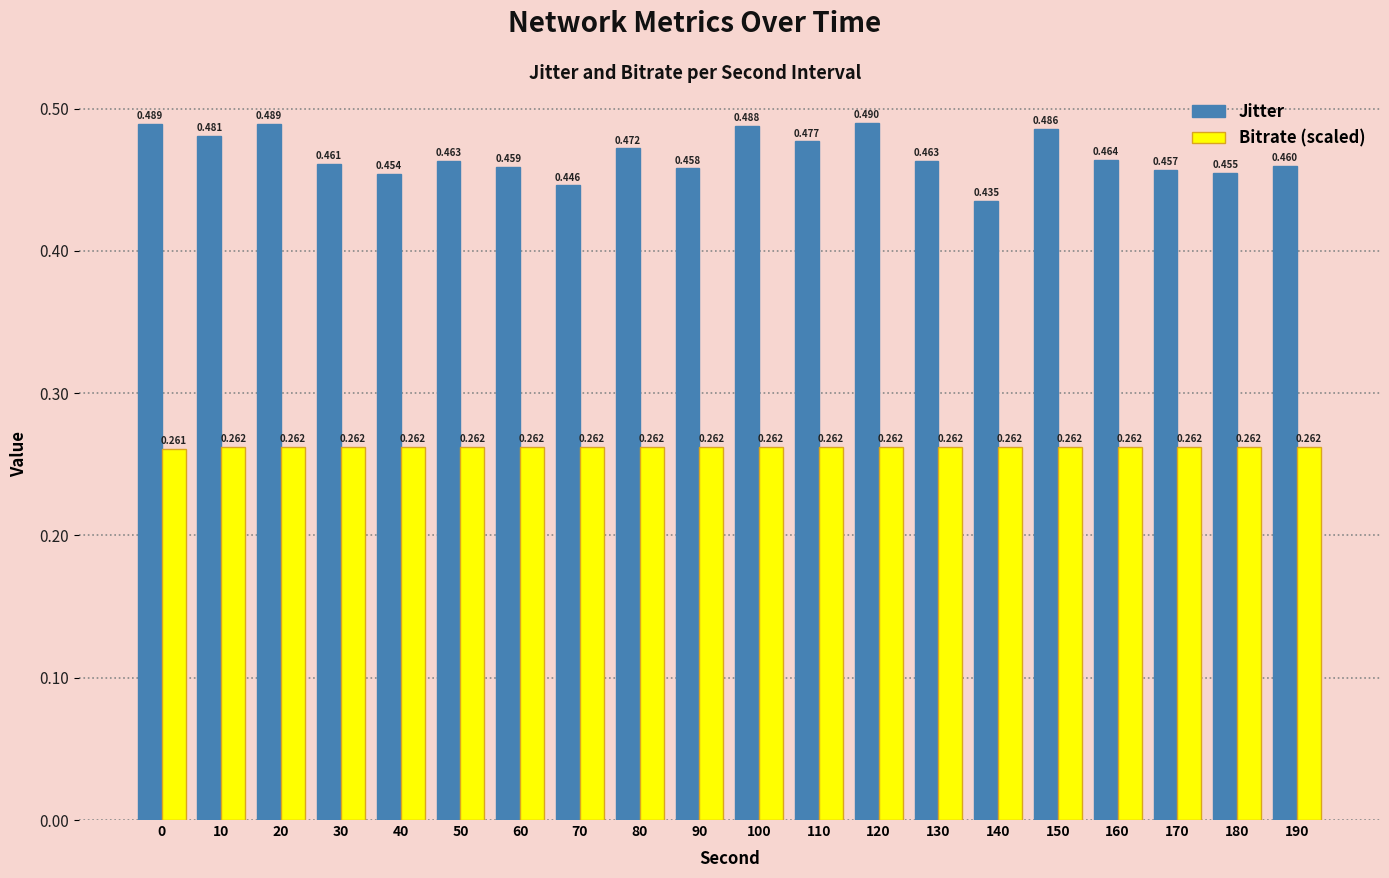

At 80, list the series in order from smallest to largest.

Bitrate (scaled), Jitter